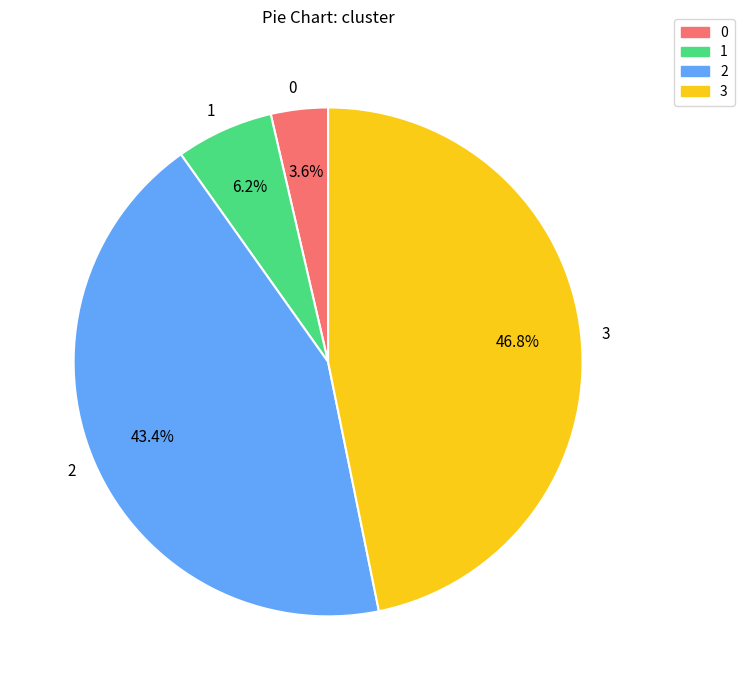

Which has a higher value, 2 or 3?

3